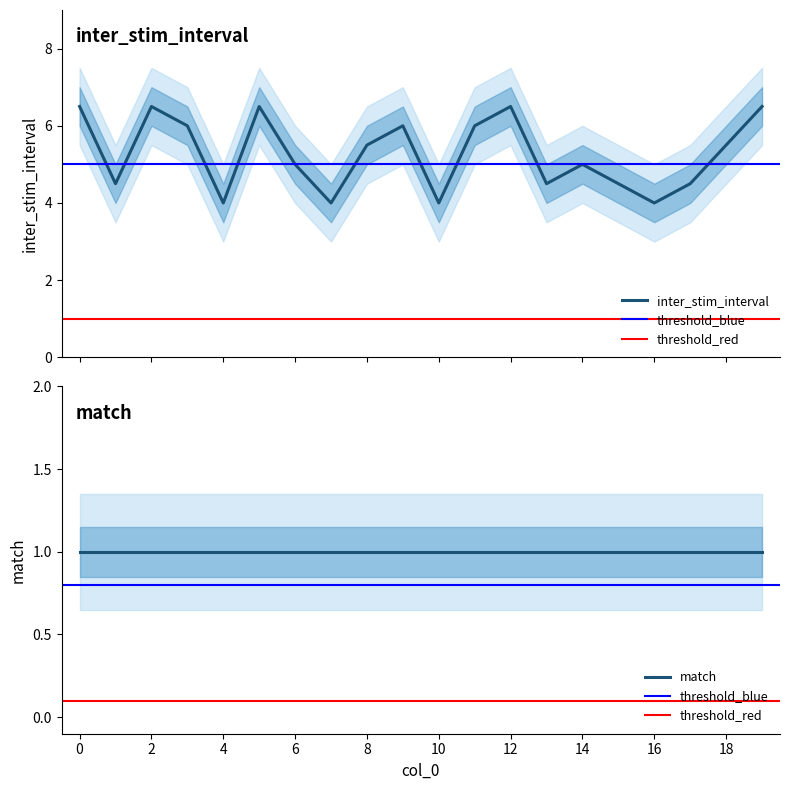

Rank the categories by value from highest to lowest.

0, 2, 5, 12, 19, 3, 9, 11, 8, 18, 6, 14, 1, 13, 15, 17, 4, 7, 10, 16